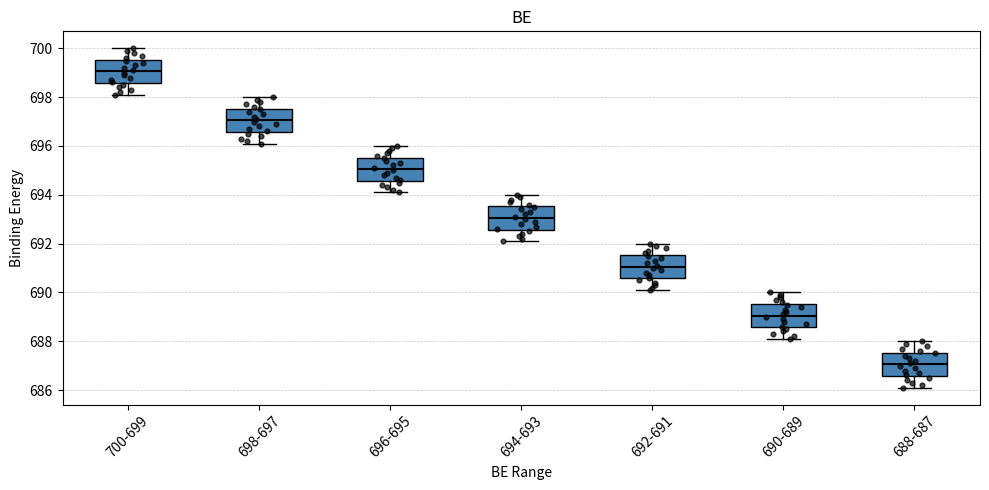

Reading left to right, transcribe this box plot: for each box, give where its median line is, the range the box spans, and where its two whiskers end, as read against the y-axis. The values are not printed on the chart, so give them approximately, as read against the axis.

700-699: median 699.0, box 698.6 to 699.6, whiskers 698.2 to 700.0
698-697: median 697.0, box 696.6 to 697.6, whiskers 696.2 to 698.0
696-695: median 695.0, box 694.6 to 695.6, whiskers 694.2 to 696.0
694-693: median 693.0, box 692.6 to 693.6, whiskers 692.2 to 694.0
692-691: median 691.0, box 690.6 to 691.6, whiskers 690.2 to 692.0
690-689: median 689.0, box 688.6 to 689.6, whiskers 688.2 to 690.0
688-687: median 687.0, box 686.6 to 687.6, whiskers 686.2 to 688.0